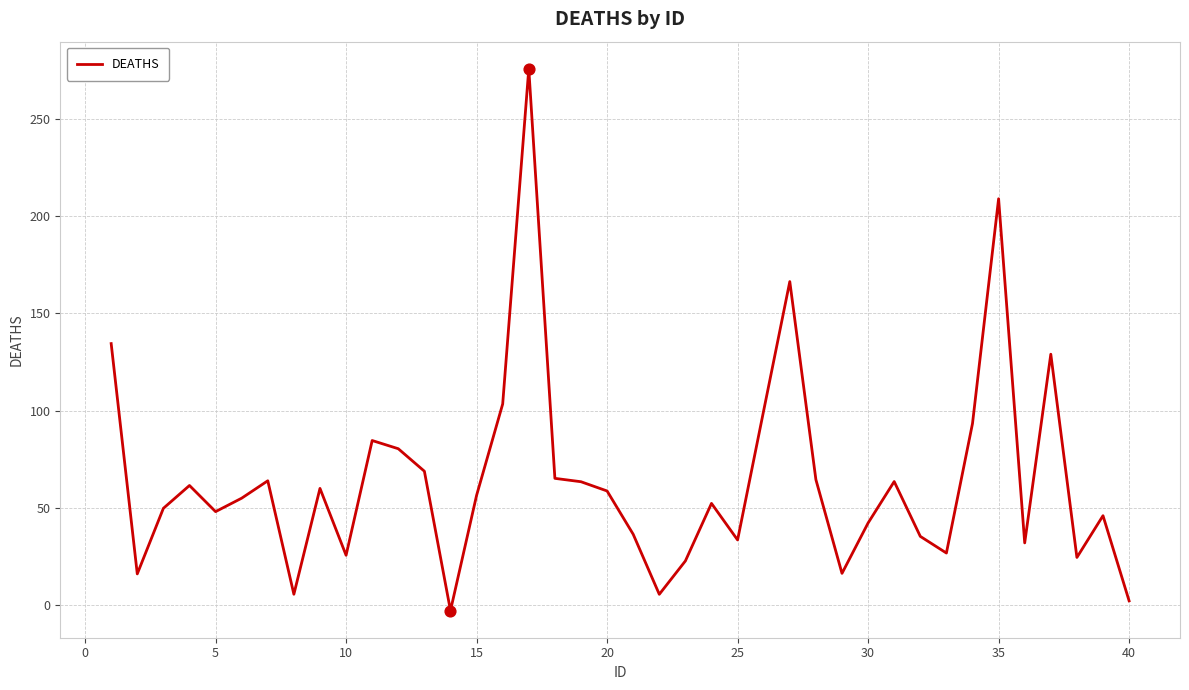

What is the greatest value displayed?

276.0